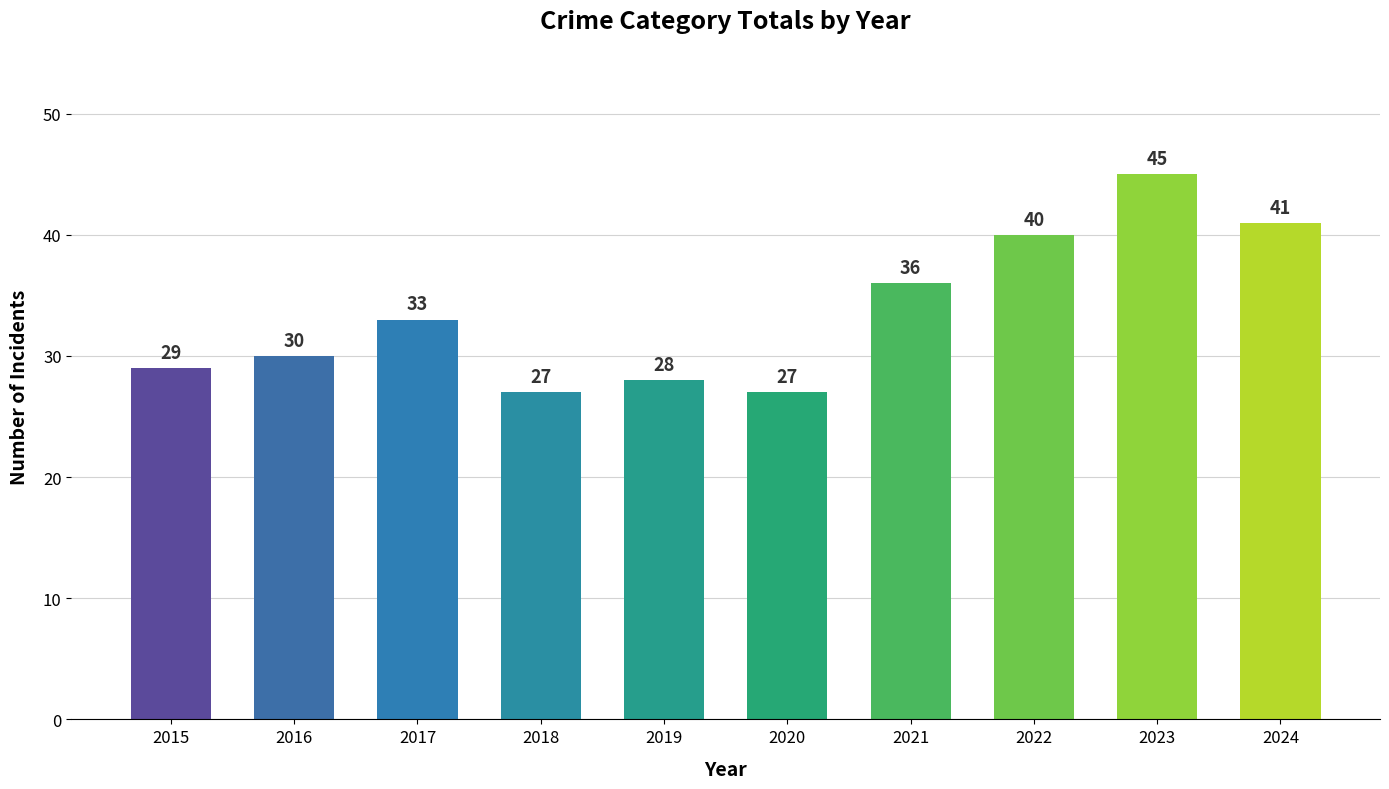

What is the smallest value displayed?

27